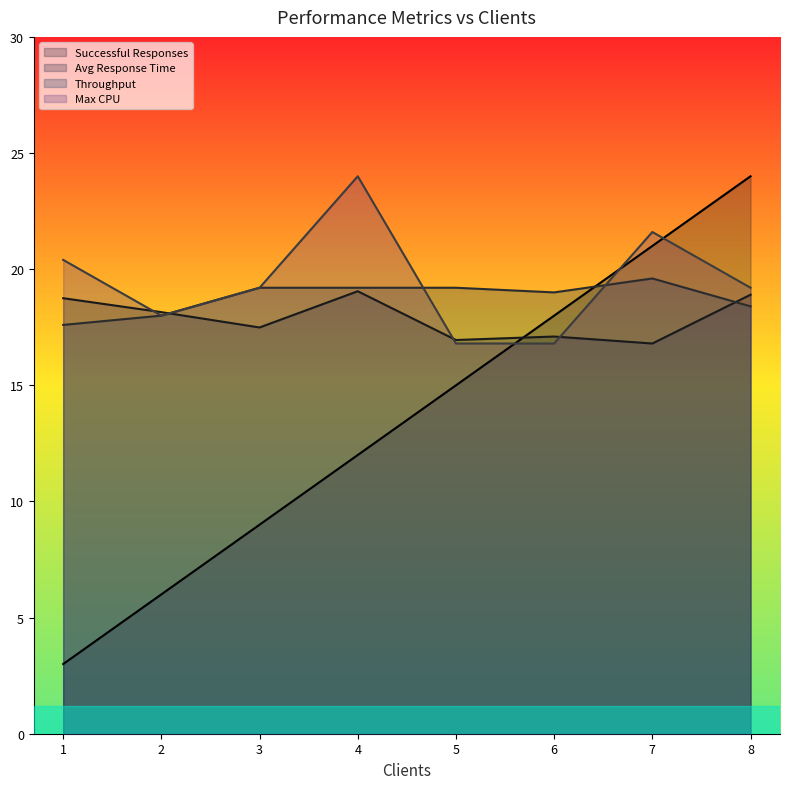

How many intersections are there between Throughput and Successful Responses?

1